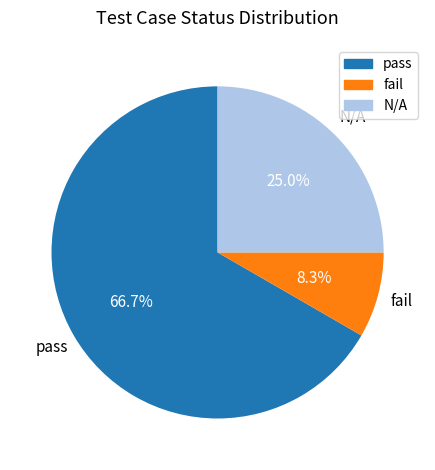

To the nearest percent, what portion does pass represent?

67%